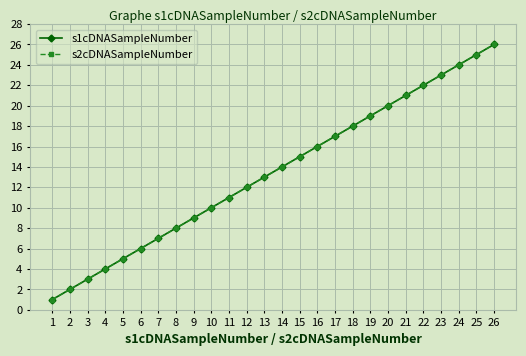

Which series changed the most between 7 and 10?

s1cDNASampleNumber